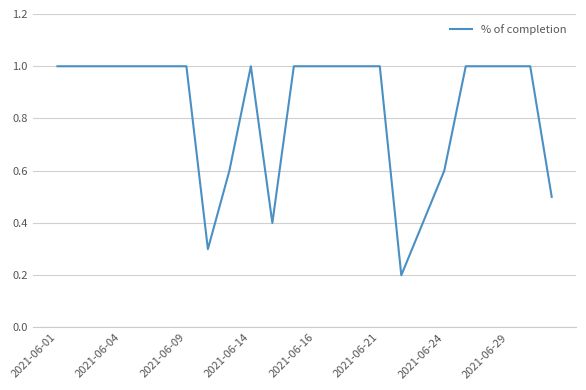

What is the maximum value shown in the chart?

1.0